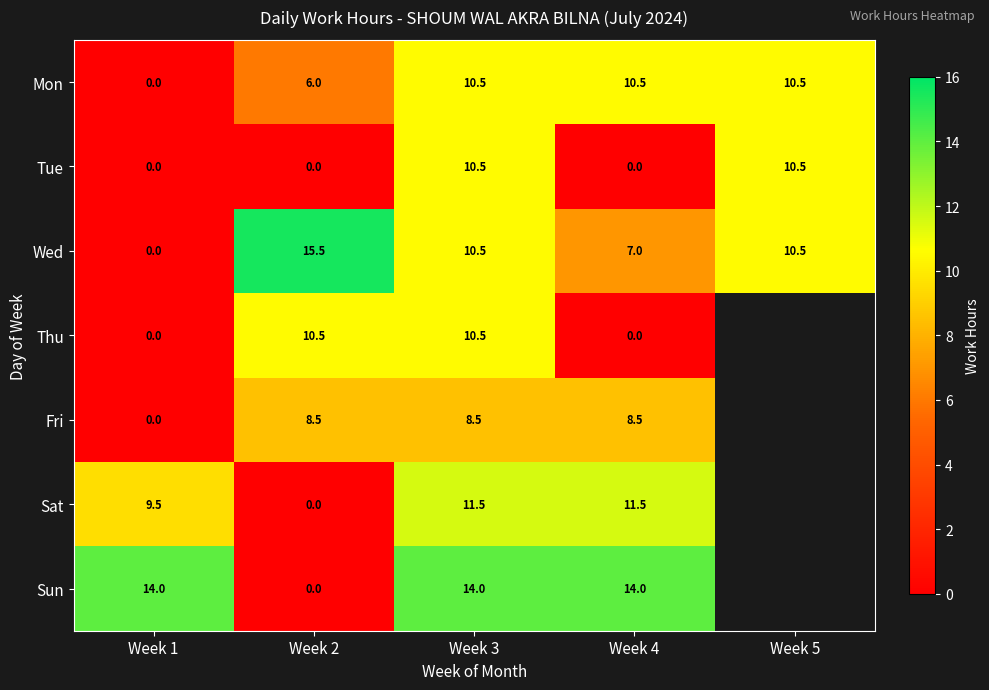

What is the highest value of the Tue series?

10.5